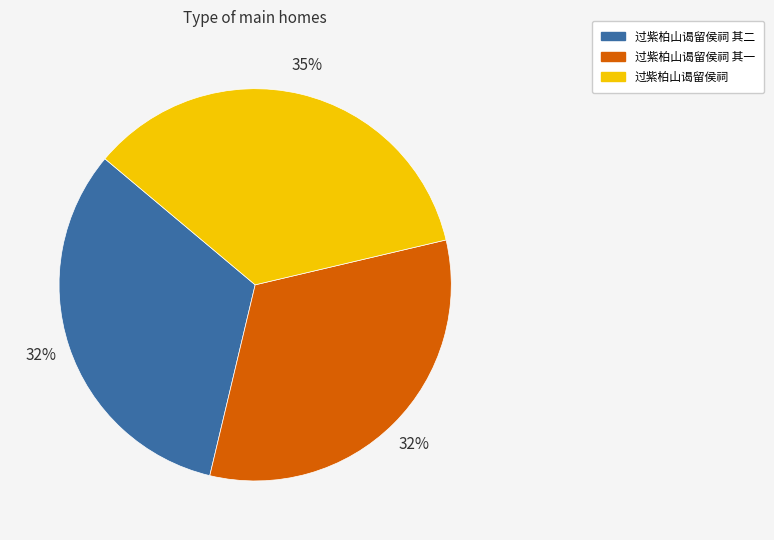

Between 过紫柏山谒留侯祠 and 过紫柏山谒留侯祠 其一, which is larger?

过紫柏山谒留侯祠